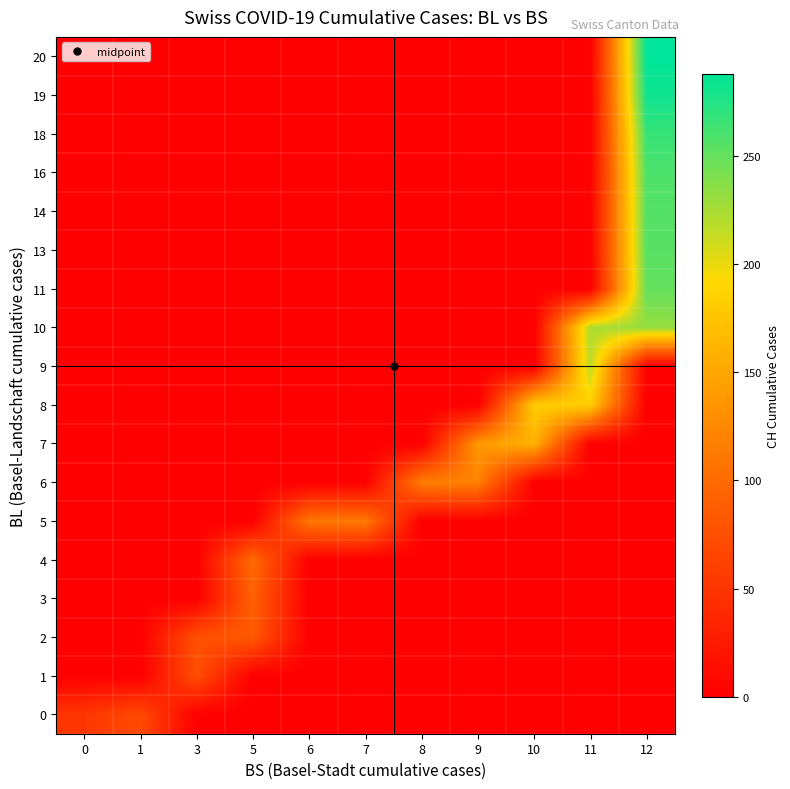

Reading left to right, list all the values displayed in this chart.

row_0: 0=51	1=70	3=0	5=0	6=0	7=0	8=0	9=0	10=0	11=0	12=0
row_1: 0=0	1=0	3=74	5=0	6=0	7=0	8=0	9=0	10=0	11=0	12=0
row_2: 0=0	1=0	3=76	5=84	6=0	7=0	8=0	9=0	10=0	11=0	12=0
row_3: 0=0	1=0	3=0	5=91	6=0	7=0	8=0	9=0	10=0	11=0	12=0
row_4: 0=0	1=0	3=0	5=100	6=0	7=0	8=0	9=0	10=0	11=0	12=0
row_5: 0=0	1=0	3=0	5=0	6=111	7=113	8=0	9=0	10=0	11=0	12=0
row_6: 0=0	1=0	3=0	5=0	6=0	7=0	8=117	9=119	10=0	11=0	12=0
row_7: 0=0	1=0	3=0	5=0	6=0	7=0	8=0	9=138	10=160	11=0	12=0
row_8: 0=0	1=0	3=0	5=0	6=0	7=0	8=0	9=0	10=182	11=183	12=0
row_9: 0=0	1=0	3=0	5=0	6=0	7=0	8=0	9=0	10=0	11=217	12=0
row_10: 0=0	1=0	3=0	5=0	6=0	7=0	8=0	9=0	10=0	11=223	12=231
row_11: 0=0	1=0	3=0	5=0	6=0	7=0	8=0	9=0	10=0	11=0	12=250
row_12: 0=0	1=0	3=0	5=0	6=0	7=0	8=0	9=0	10=0	11=0	12=255
row_13: 0=0	1=0	3=0	5=0	6=0	7=0	8=0	9=0	10=0	11=0	12=256
row_14: 0=0	1=0	3=0	5=0	6=0	7=0	8=0	9=0	10=0	11=0	12=259
row_15: 0=0	1=0	3=0	5=0	6=0	7=0	8=0	9=0	10=0	11=0	12=267
row_16: 0=0	1=0	3=0	5=0	6=0	7=0	8=0	9=0	10=0	11=0	12=282
row_17: 0=0	1=0	3=0	5=0	6=0	7=0	8=0	9=0	10=0	11=0	12=288